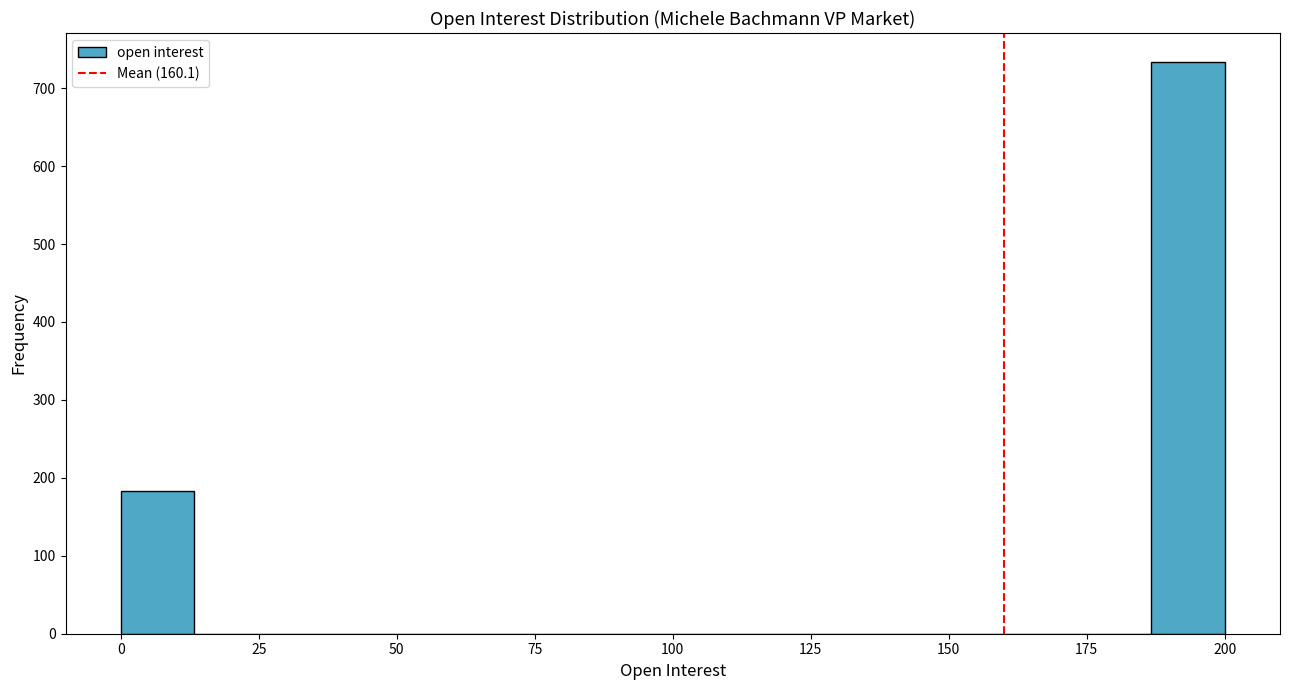

Read against the x-axis, roughly where is the centre of the tallest bar?

195